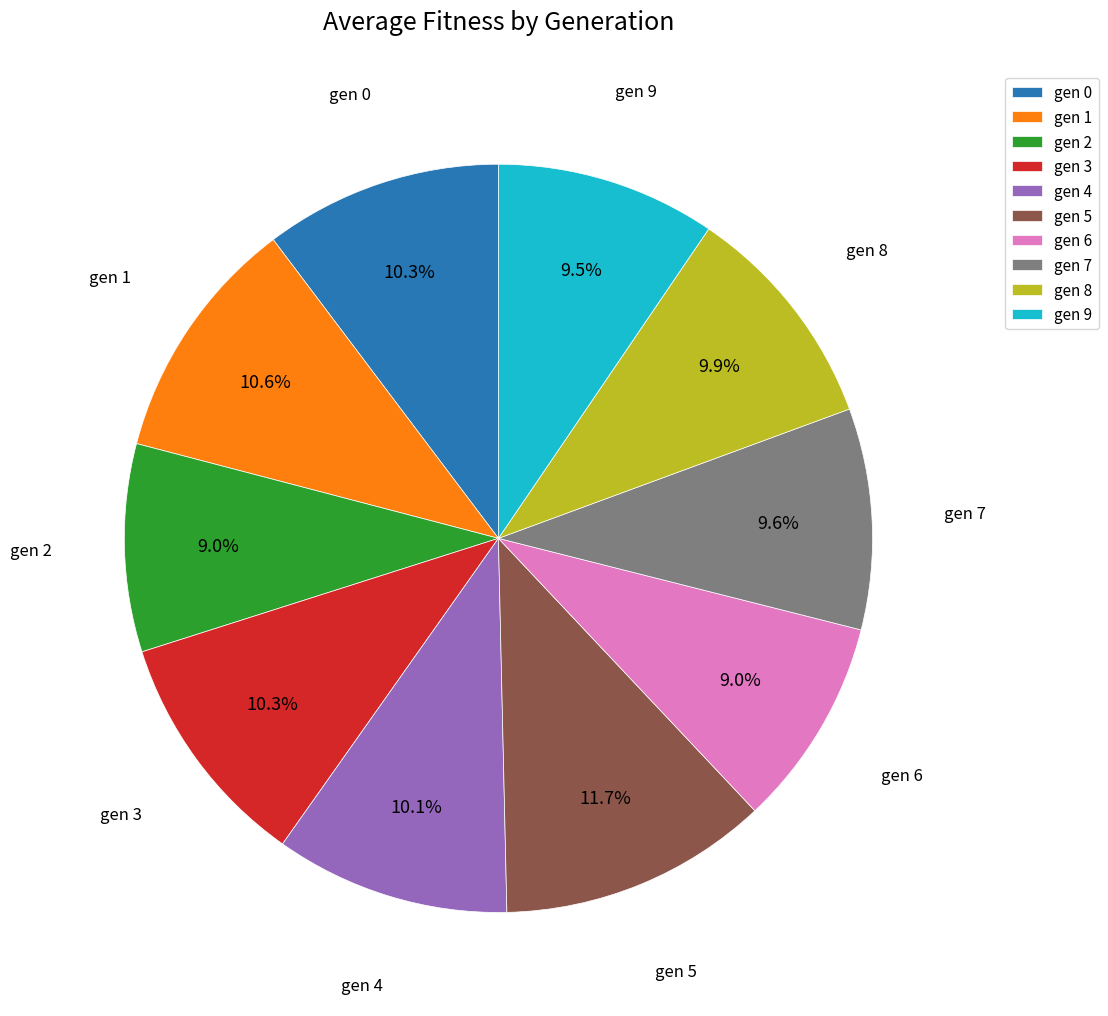

Is gen 4 the majority of the pie?

No